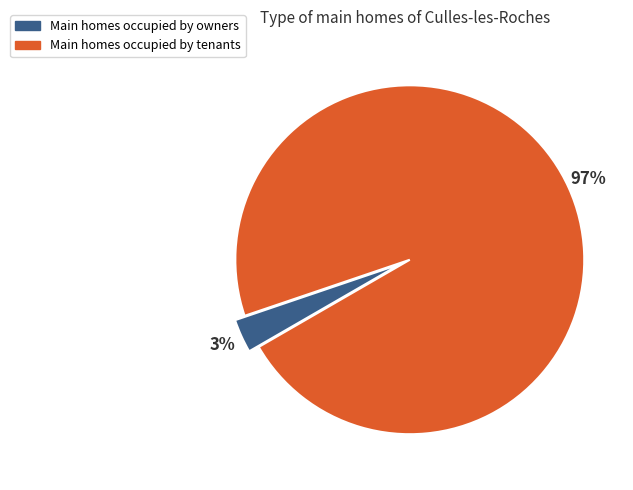

To the nearest percent, what is the difference between the largest and smallest slice percentages?

94%